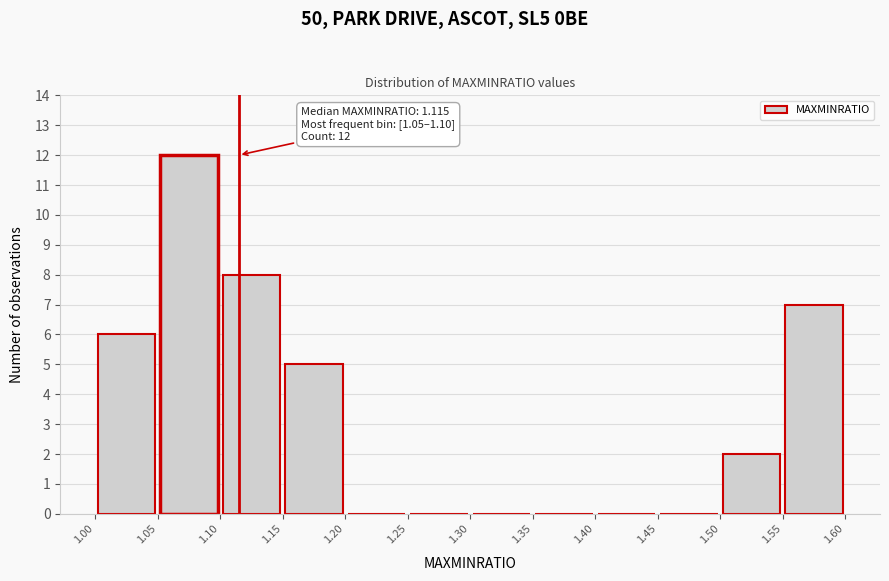

Over which range of the x-axis is the bar tallest?

1.05 to 1.10